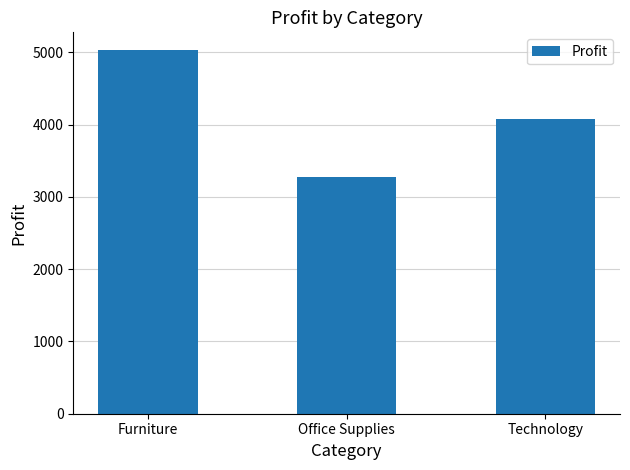

What is the value of the 2nd bar from the left?

3270.9